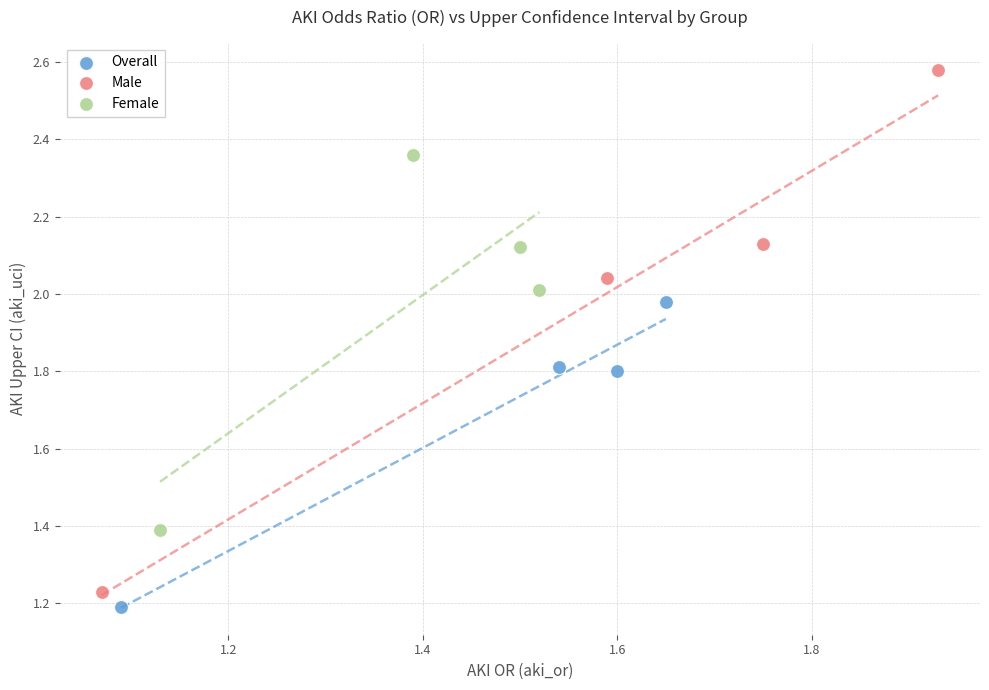

Which series reaches the maximum Y coordinate?

Male